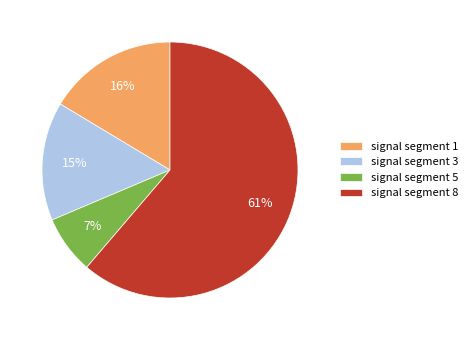

To the nearest percent, what is the difference between the signal segment 8 and signal segment 3 slice percentages?

46%